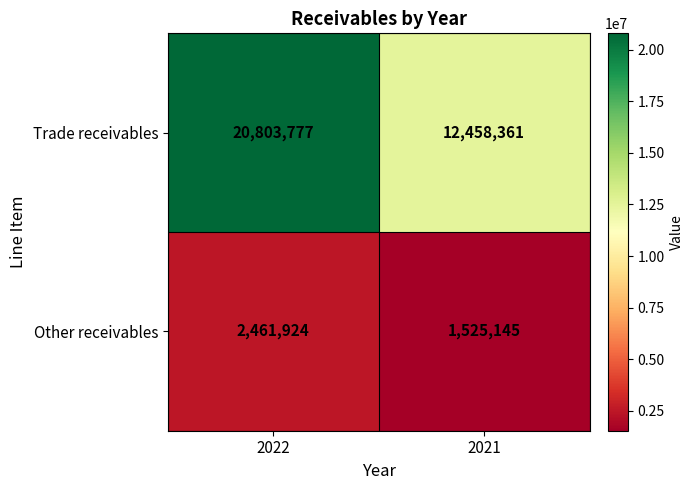

Reading left to right, extract all data points from this chart.

Trade receivables: 20803777	12458361
Other receivables: 2461924	1525145